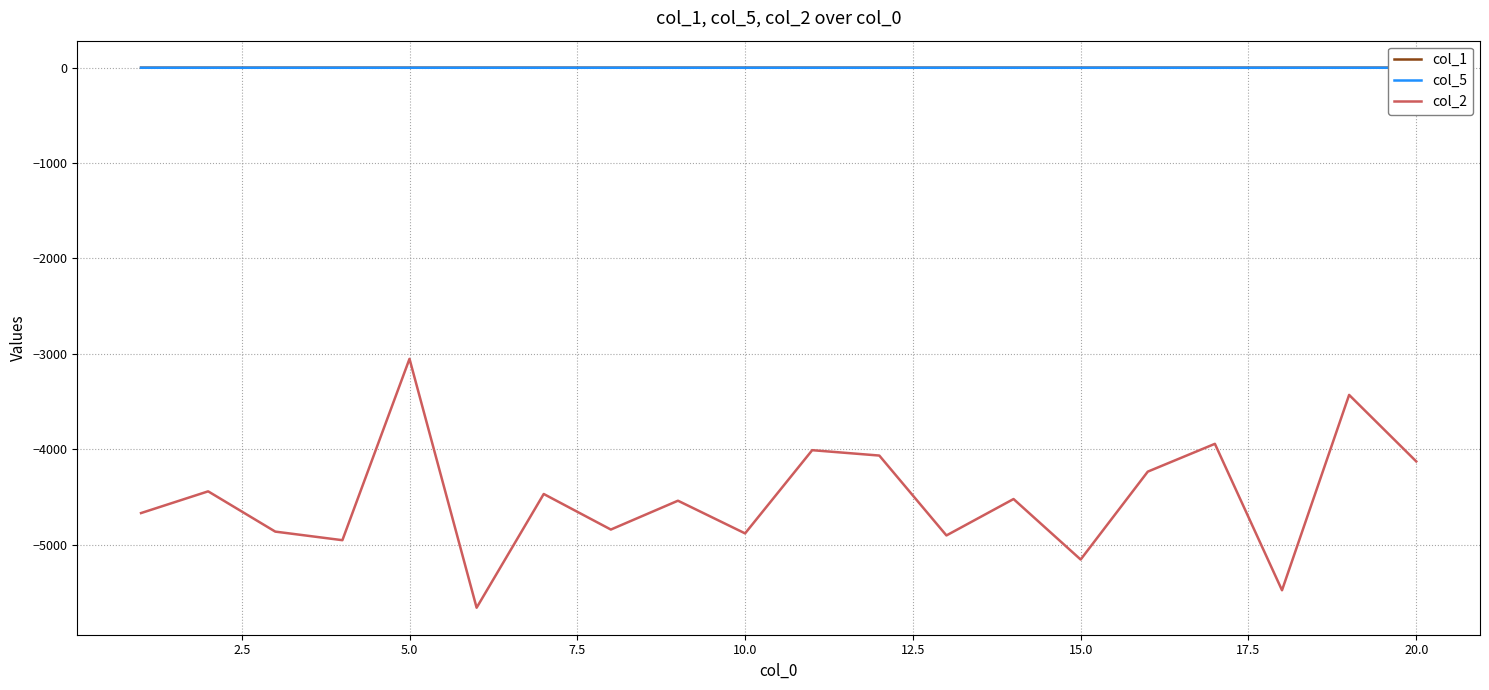

What is the highest value of the col_2 series?

-3052.3